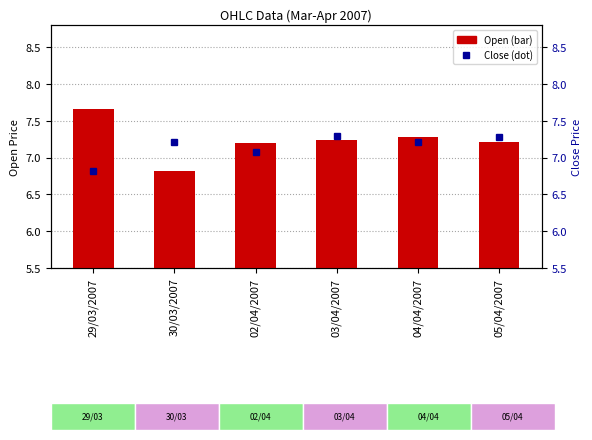

At how many categories does at least one series exceed 7?

6